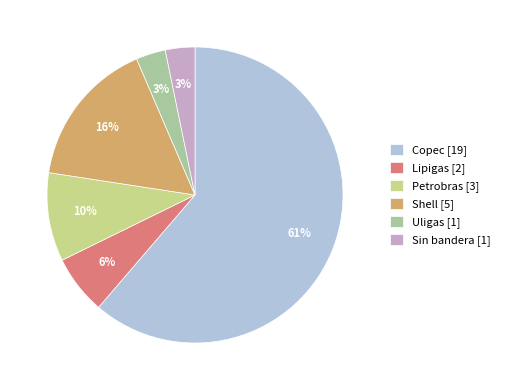

Which category has the biggest portion of the pie?

Copec